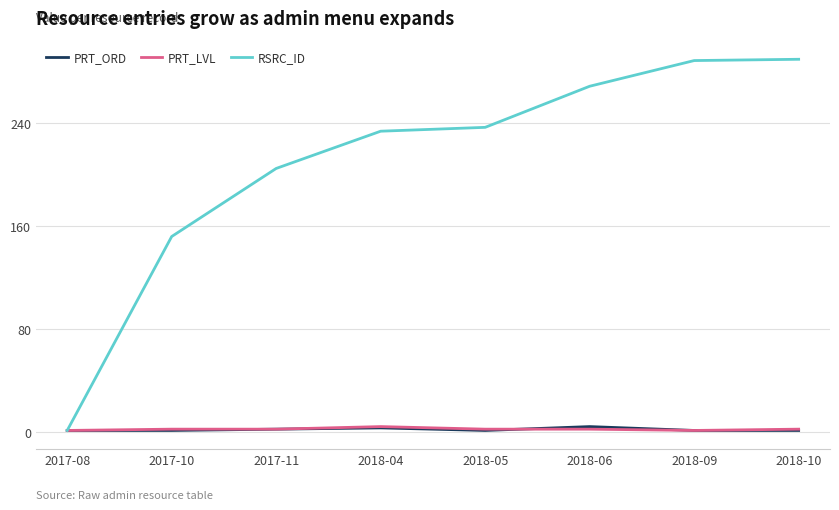

Which series changed the most between 2017-08 and 2017-11?

RSRC_ID